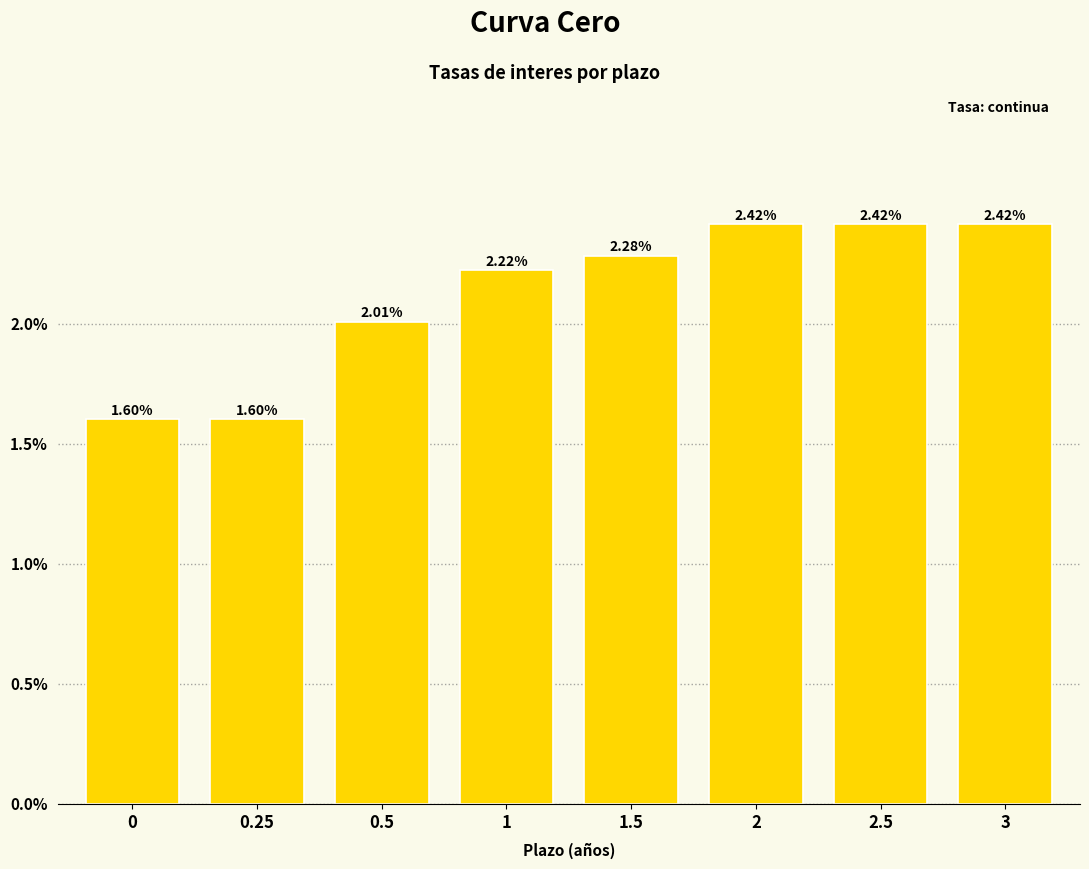

Count the values in the range 0 to 1.

8